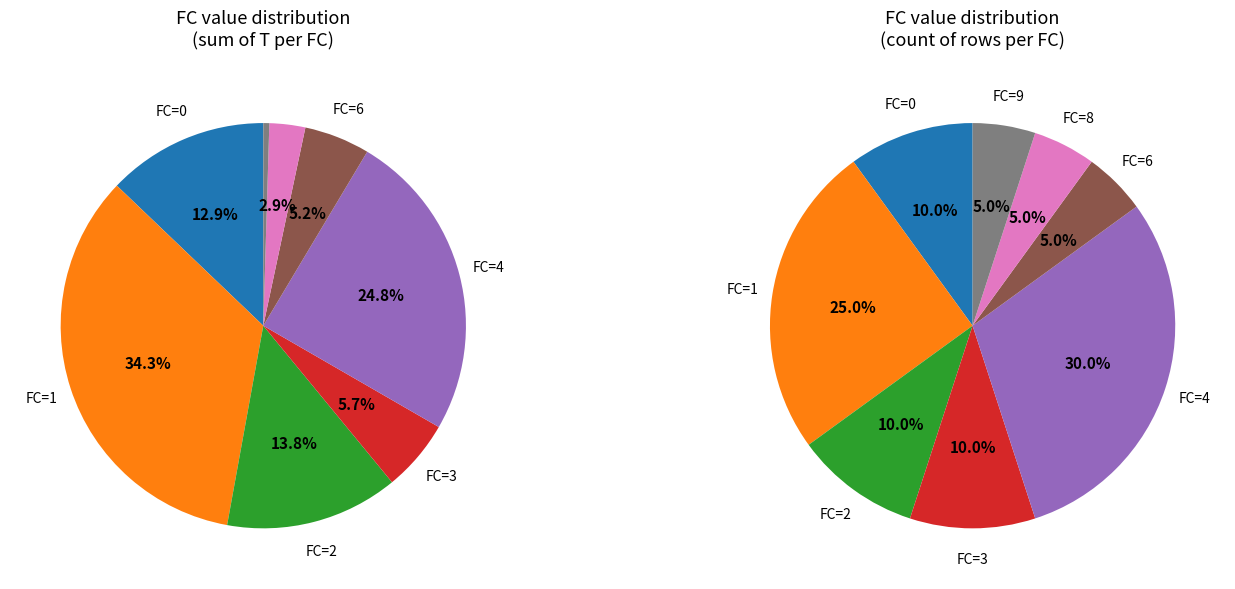

What is the largest slice in the pie chart?

1